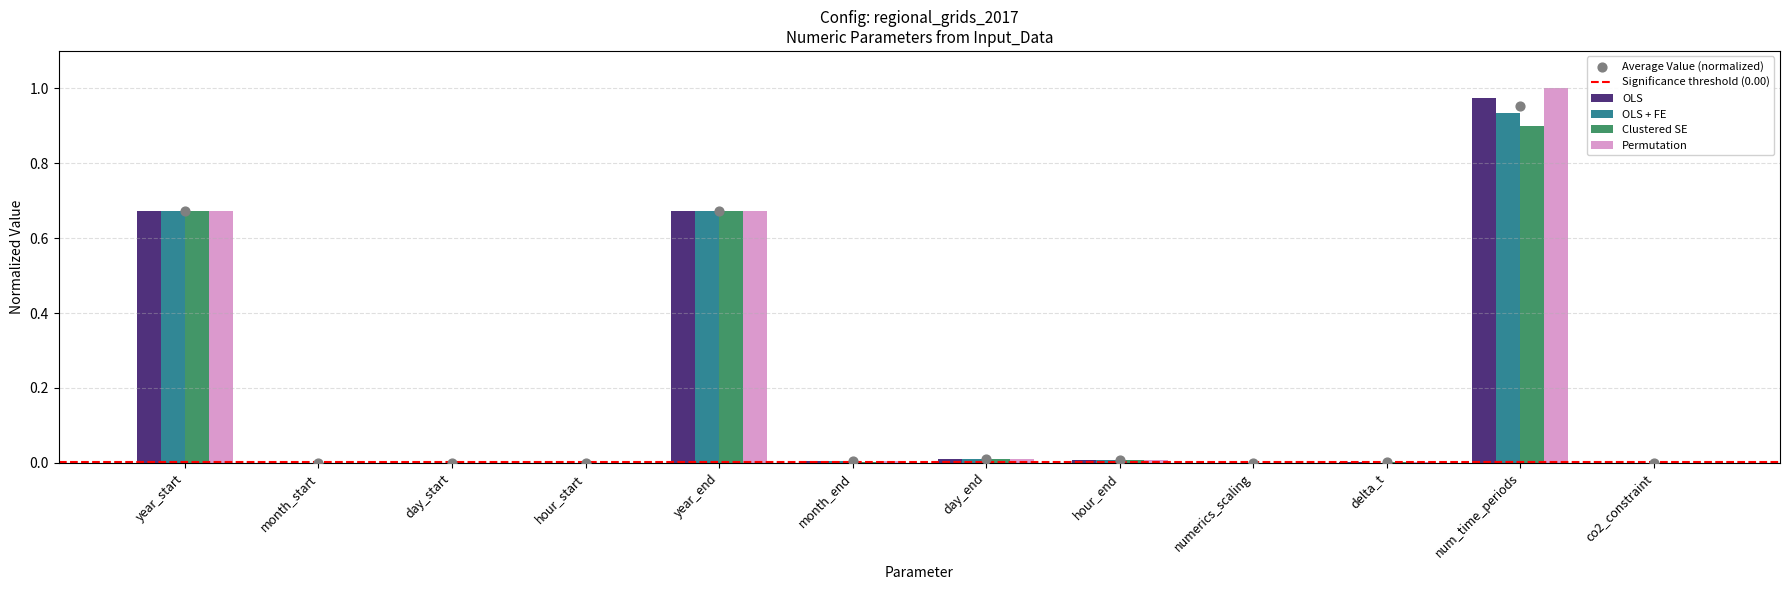

Which series has the largest Y range (max minus min)?

Permutation